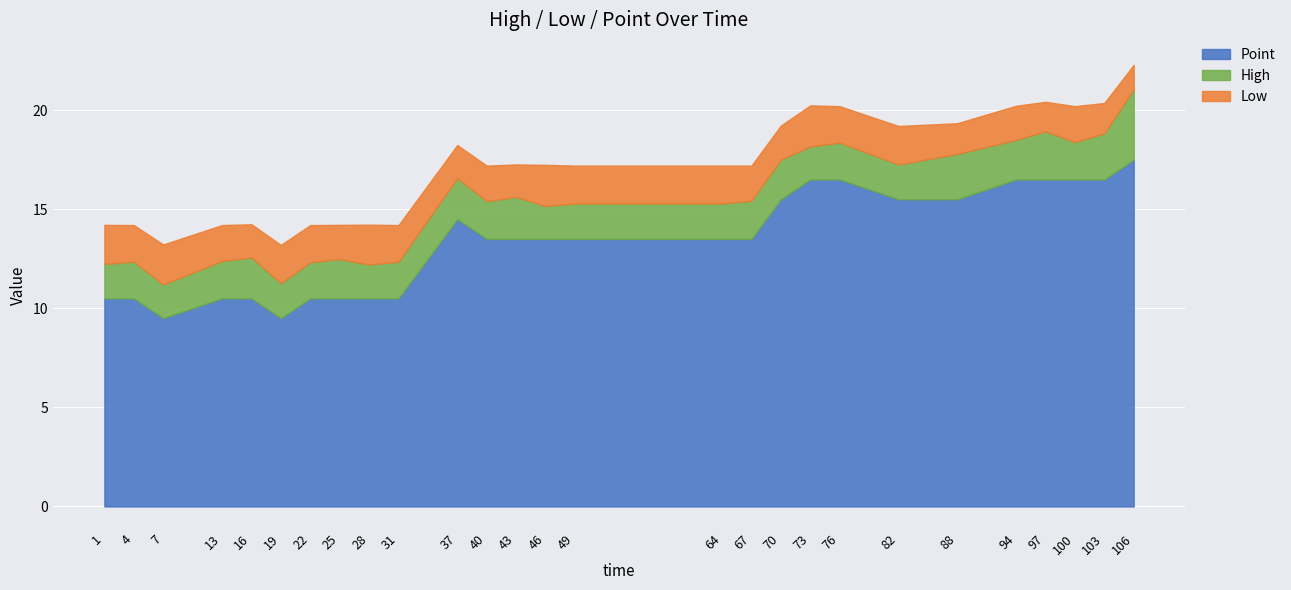

Is it true that High equals 0.5 at 94?

False